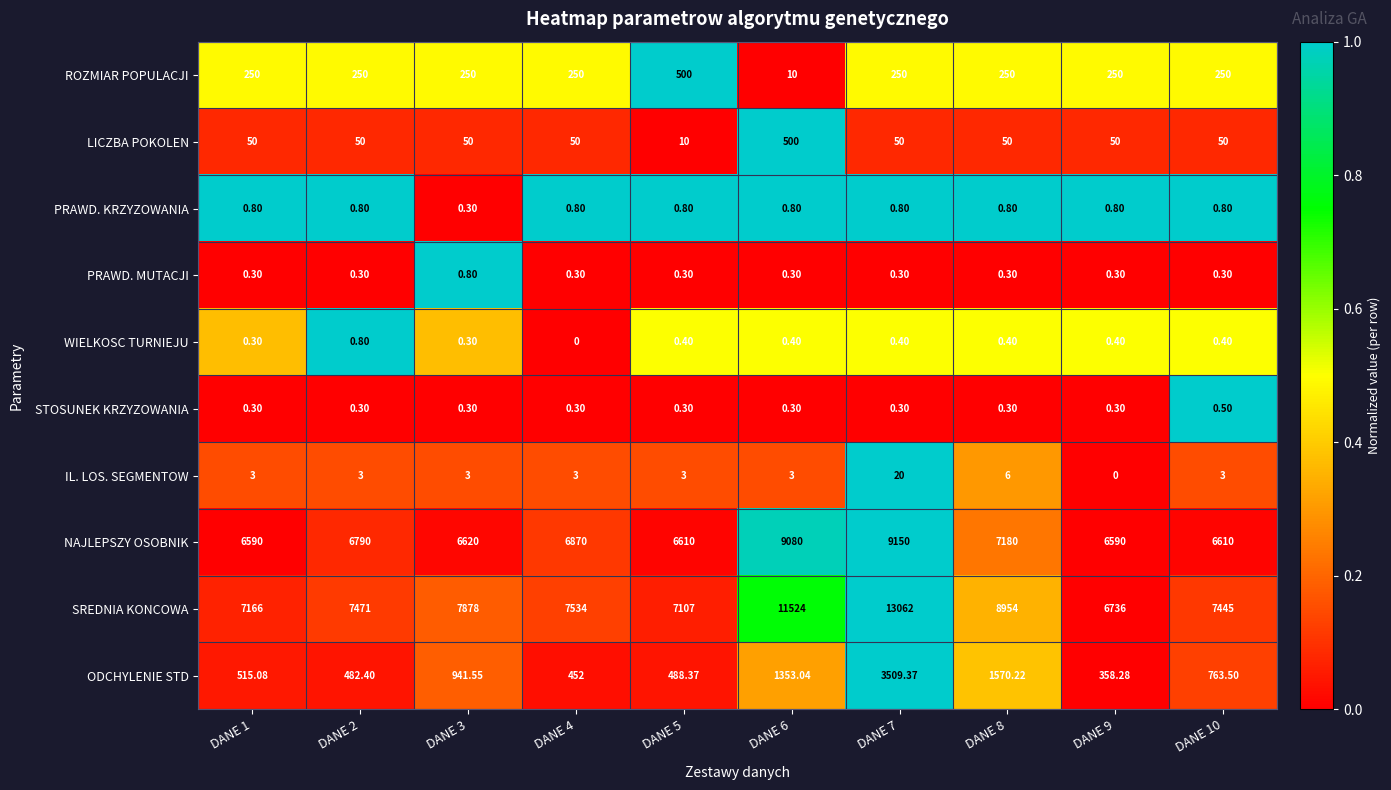

At DANE 10, list the series in order from largest to smallest.

SREDNIA KONCOWA, NAJLEPSZY OSOBNIK, ODCHYLENIE STD, ROZMIAR POPULACJI, LICZBA POKOLEN, IL. LOS. SEGMENTOW, PRAWD. KRZYZOWANIA, STOSUNEK KRZYZOWANIA, WIELKOSC TURNIEJU, PRAWD. MUTACJI